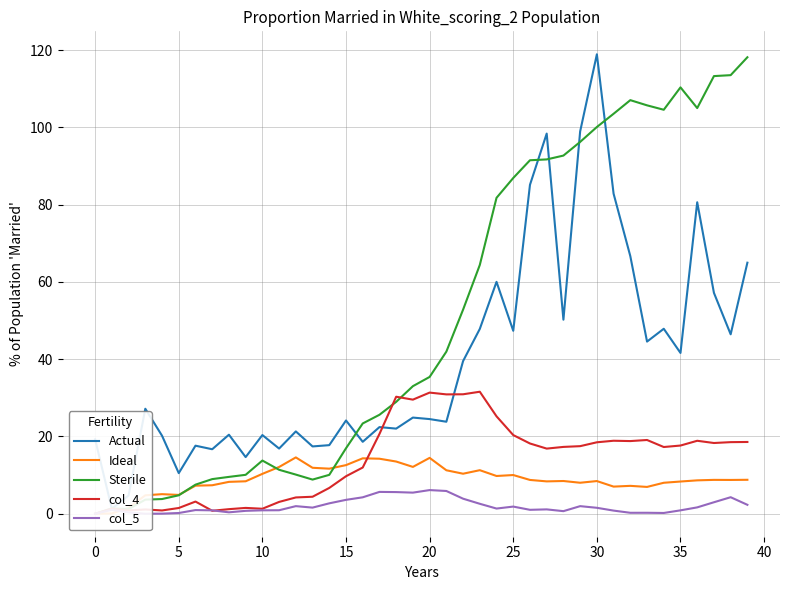

How many lines are shown in the chart?

5